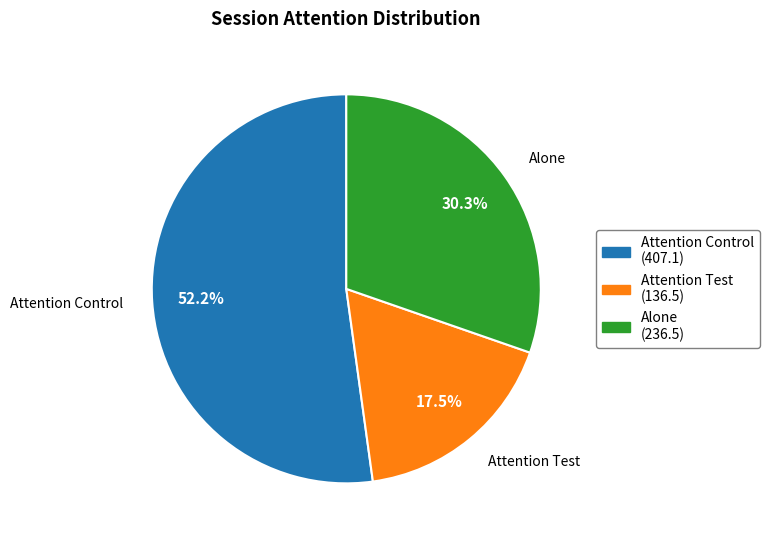

Is there any slice that represents more than half of the pie?

Yes